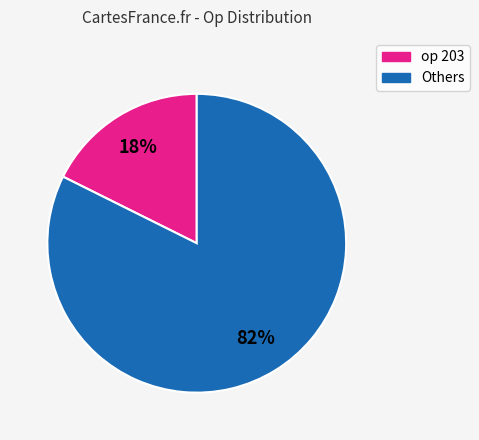

To the nearest percent, what is the average slice percentage?

50%